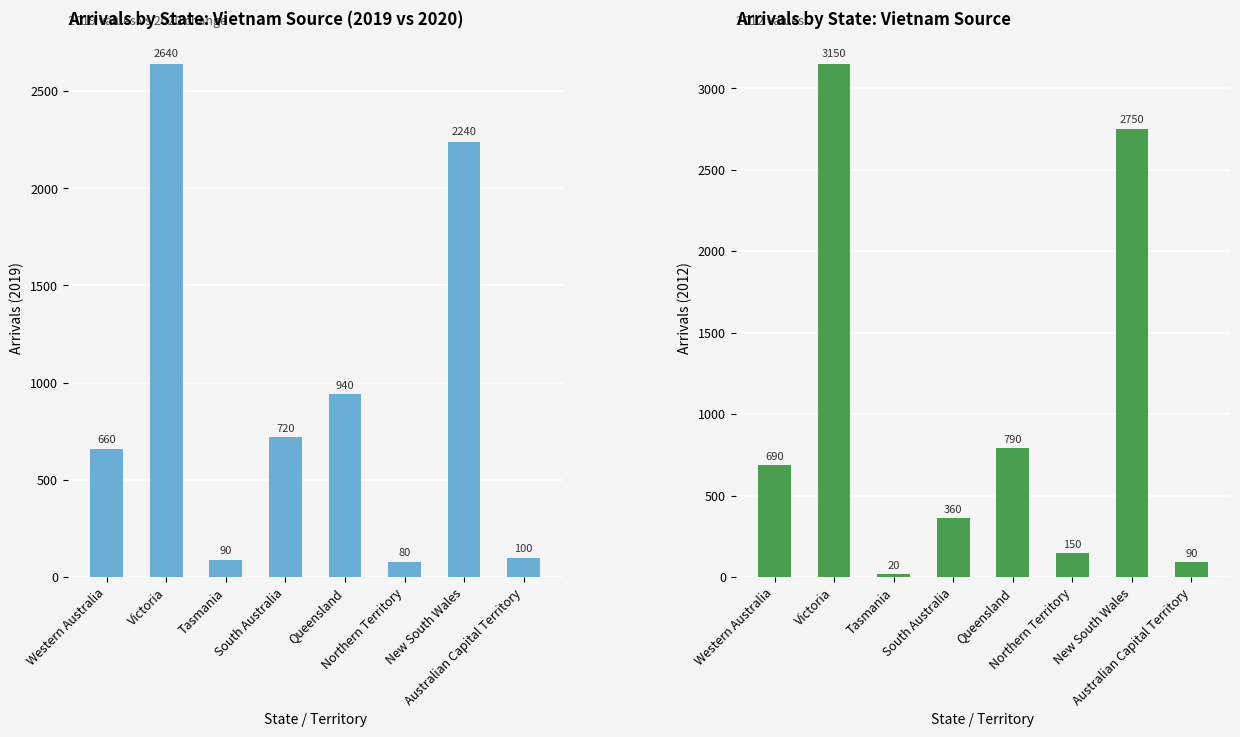

What is the maximum value shown in the chart?

3150